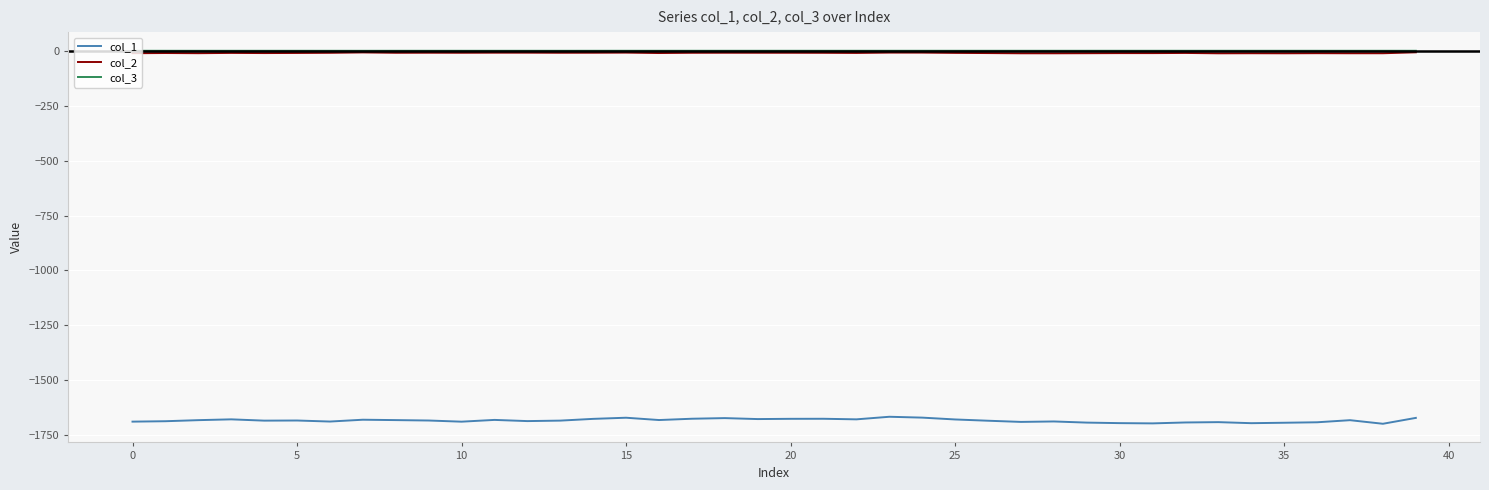

True or false: col_3 and col_1 intersect in this chart.

False